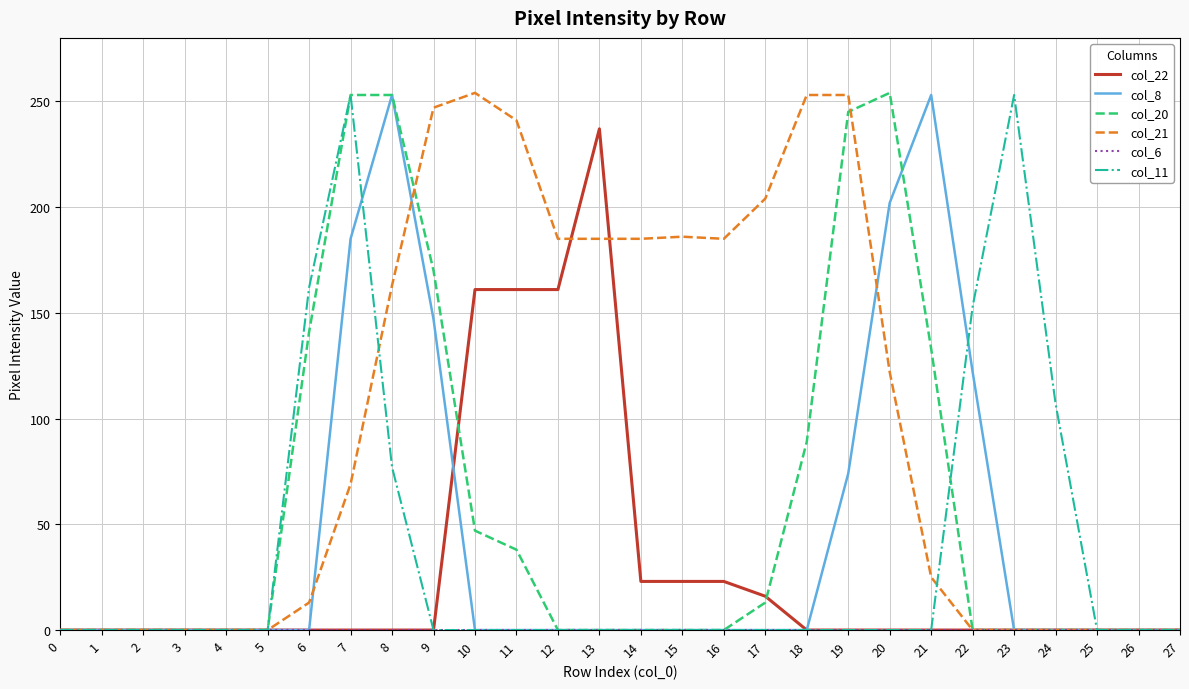

Between 3 and 11, which series saw the biggest shift?

col_21